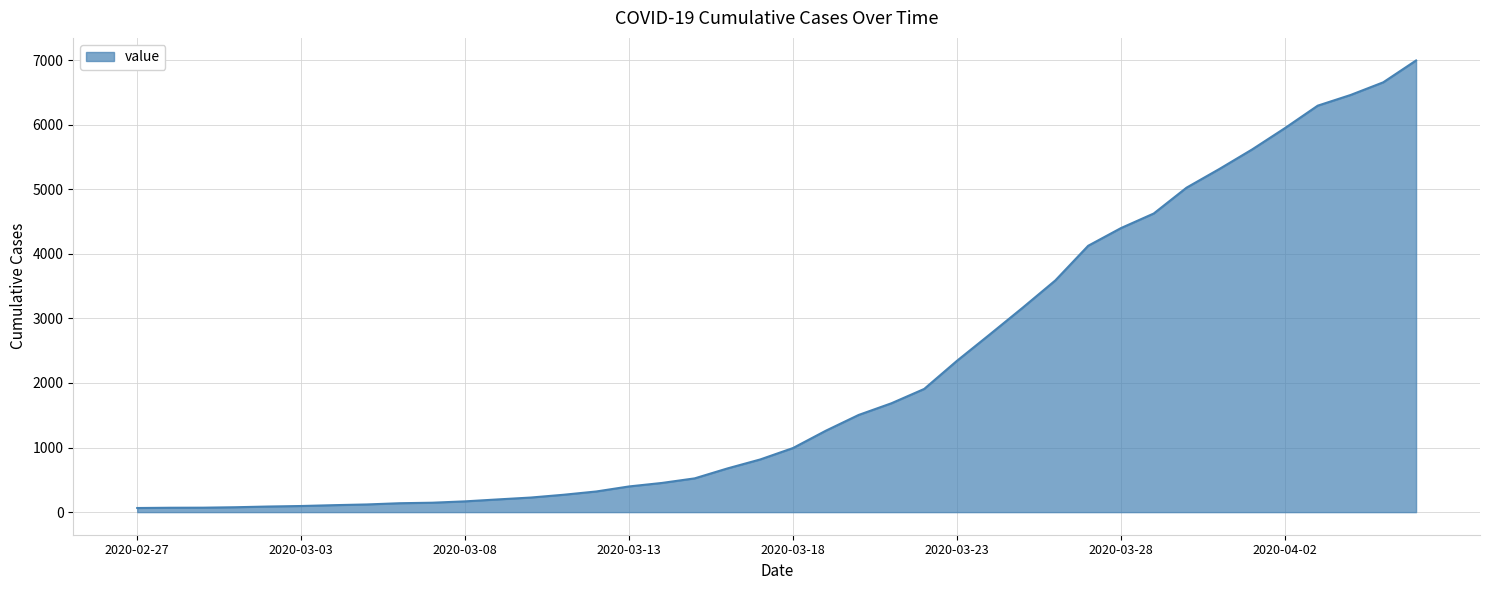

What is the difference between the maximum and minimum values?

6931